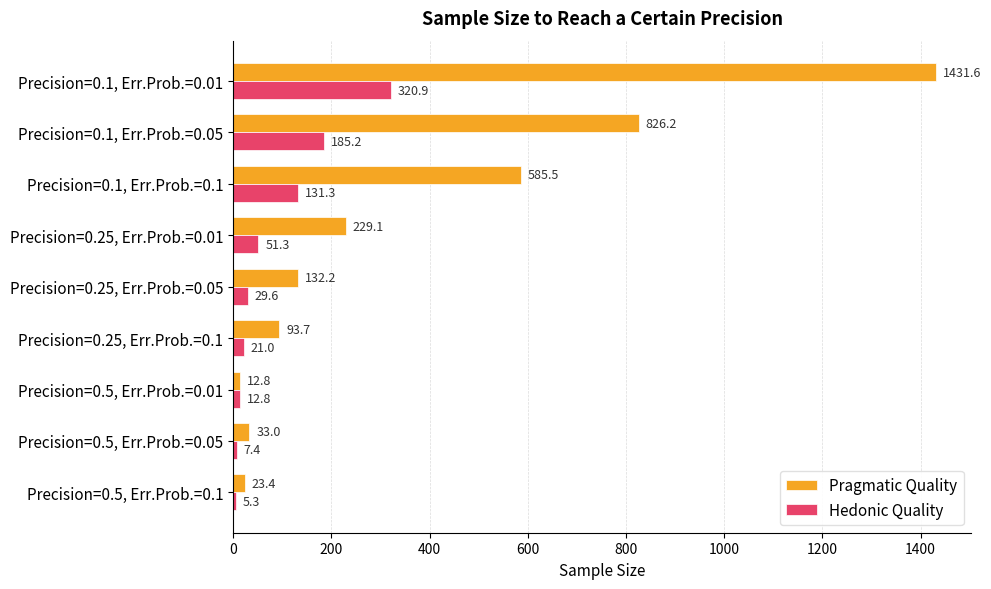

Rank the series by their average value, from lowest to highest.

Hedonic Quality, Pragmatic Quality